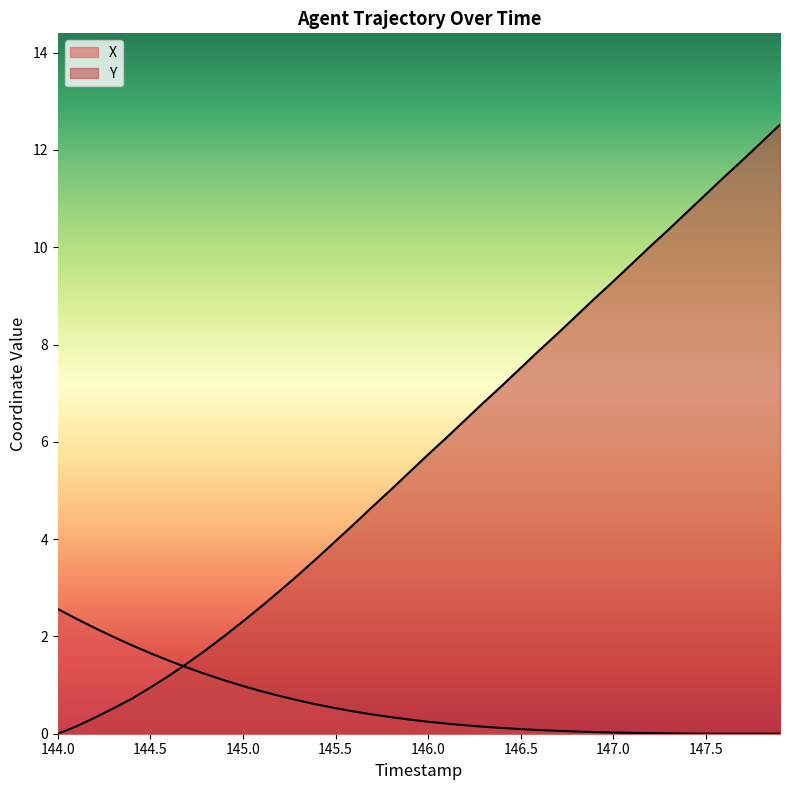

What are all the series names shown in the legend?

X, Y